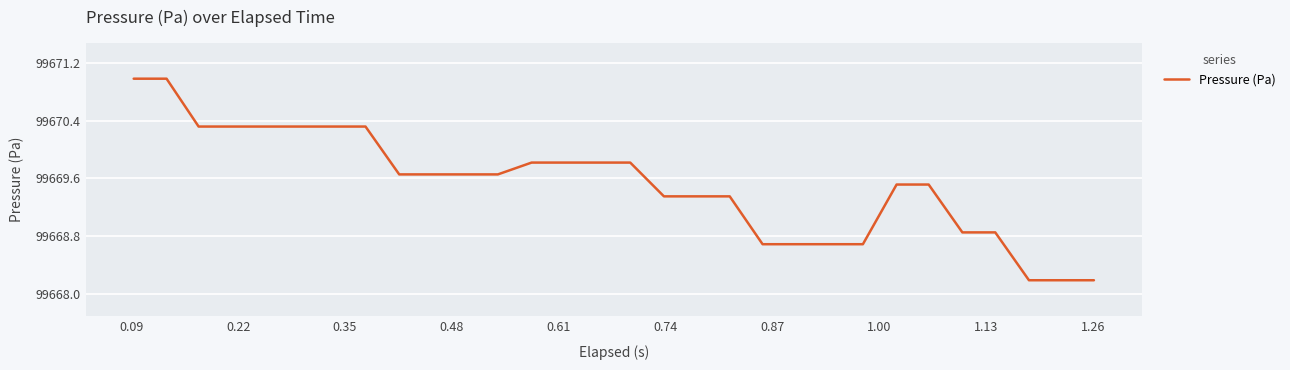

What is the greatest value displayed?

99671.0